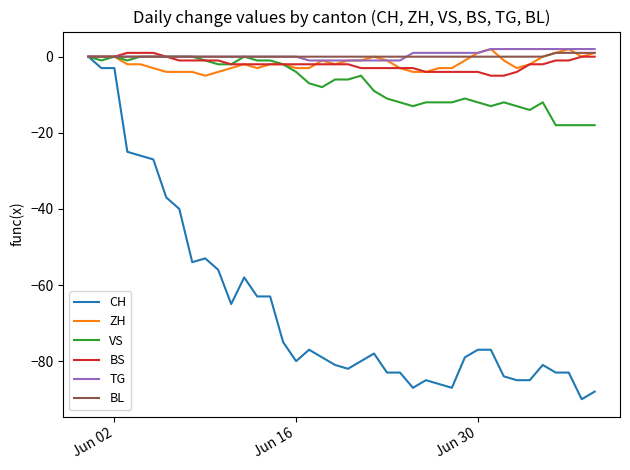

Which series has the widest spread of values?

CH